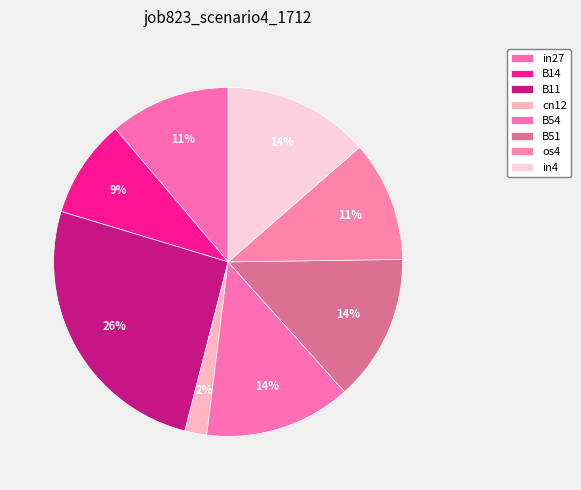

True or false: os4 accounts for 11% of the total.

True